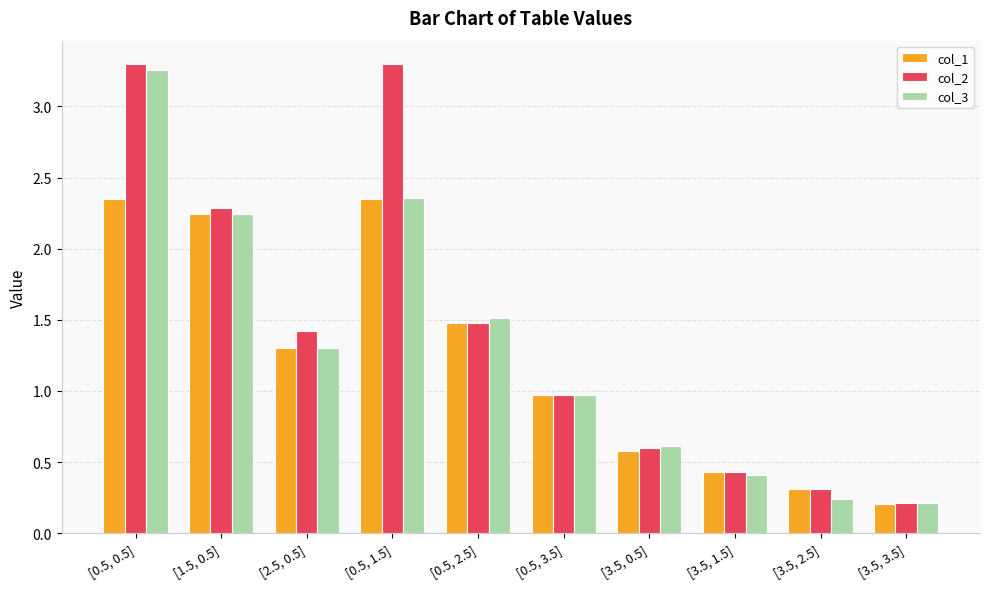

What is the label of the 3rd bar from the left?

[2.5, 0.5]